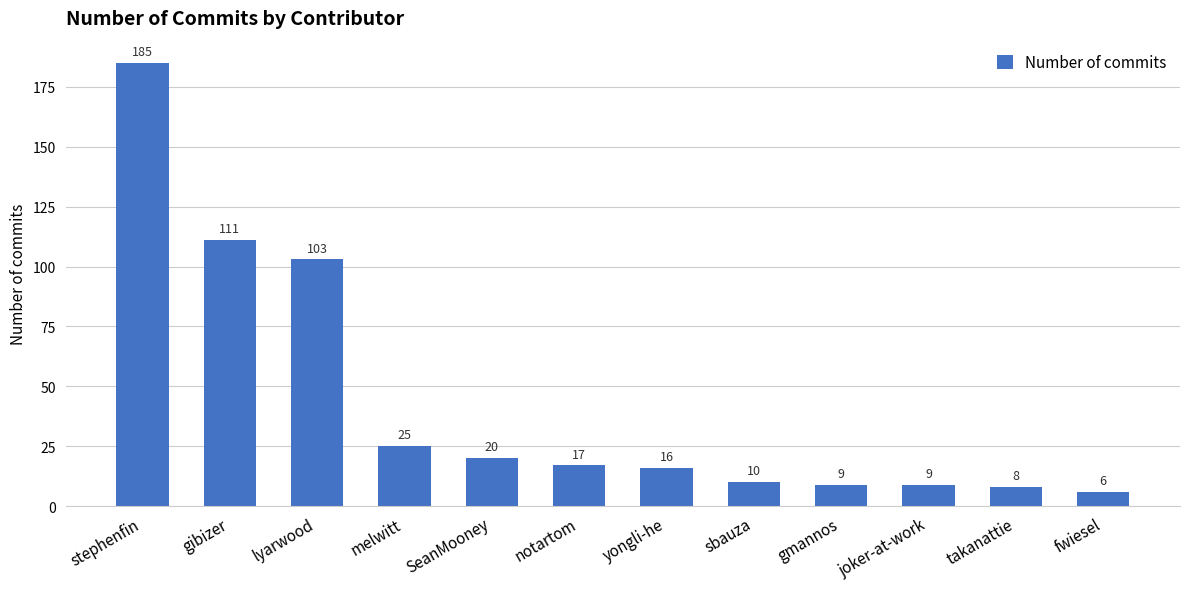

Between notartom and melwitt, which is larger?

melwitt